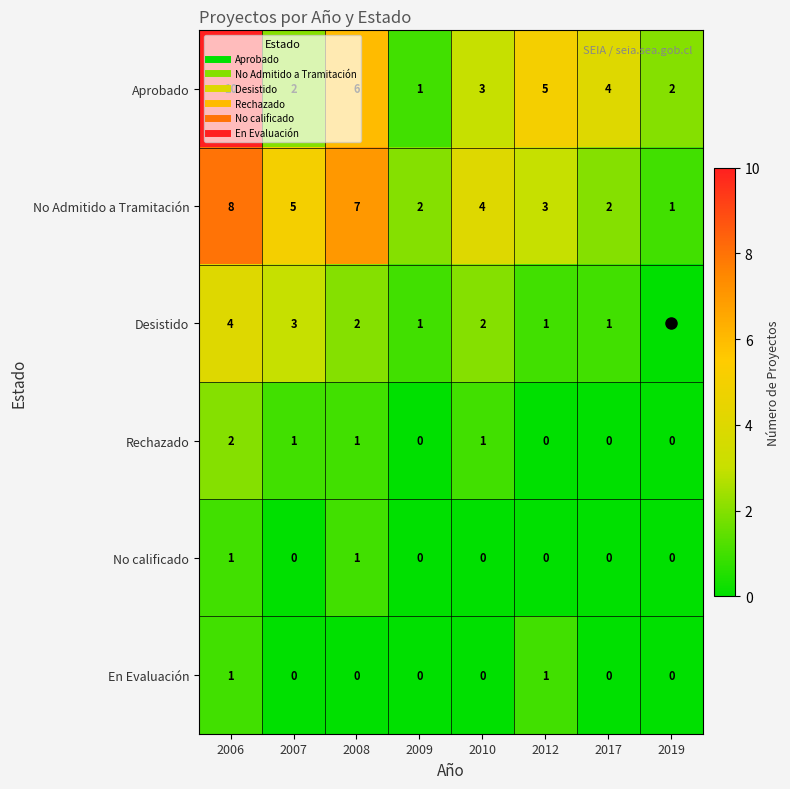

The Desistido series shows 0 at 2017. True or false?

False